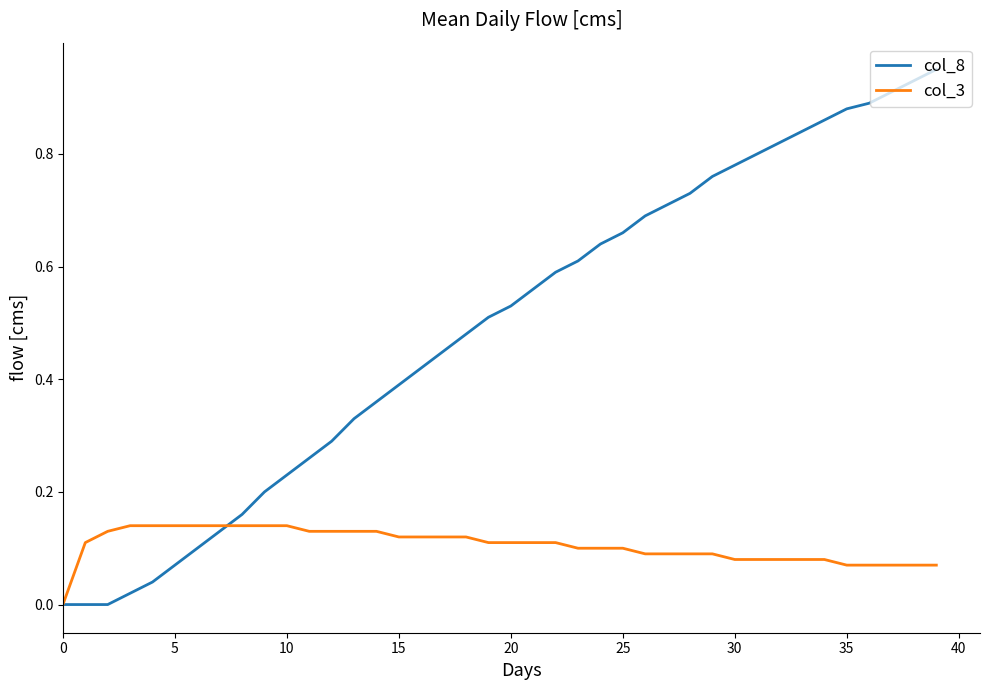

Which series has the largest total across all categories?

col_8